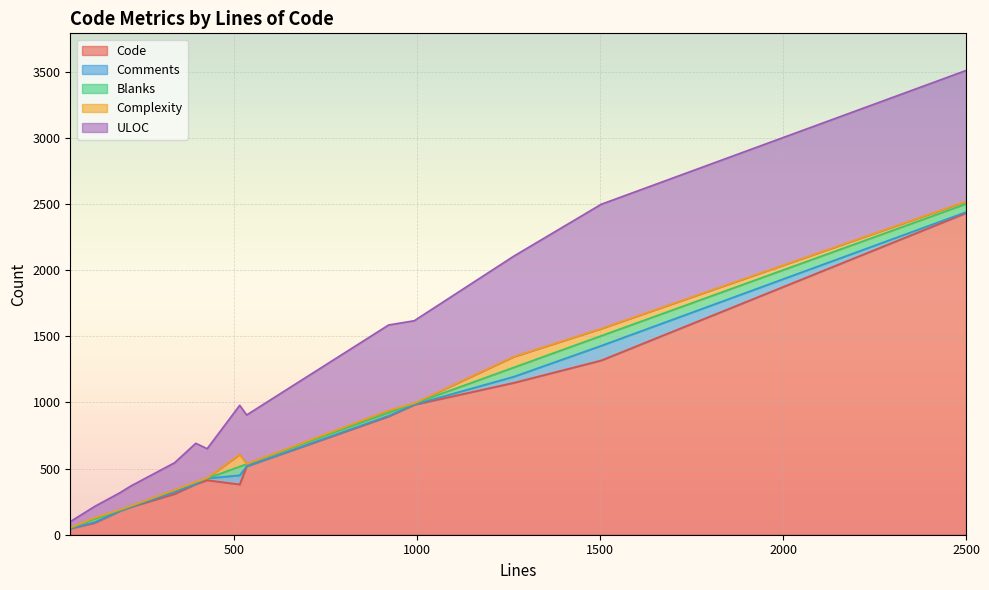

What is the difference between the Comments values at 188 and 426?

13